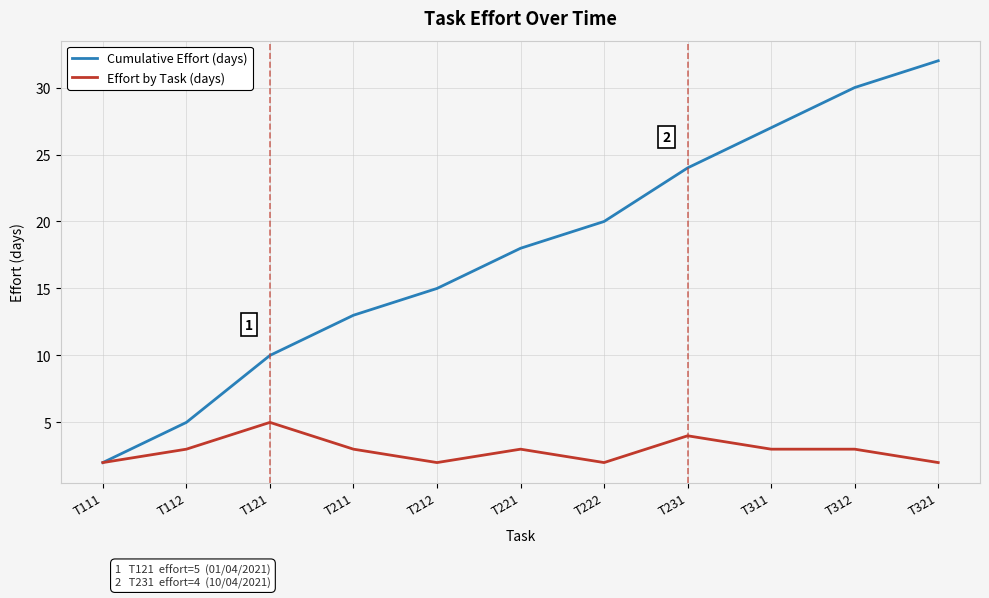

What is the highest value of the Cumulative Effort (days) series?

32